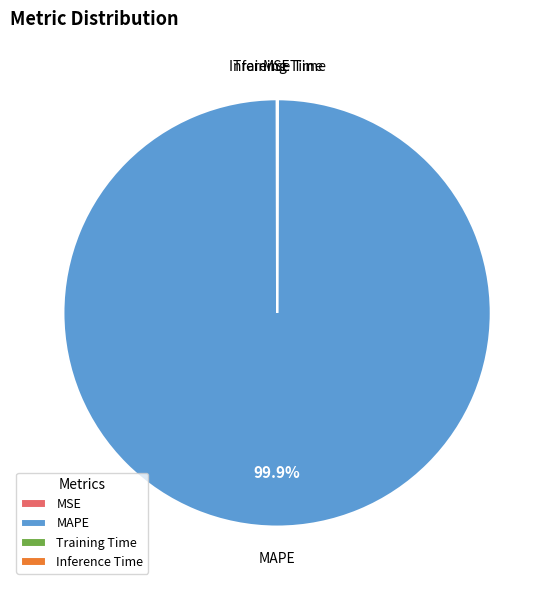

What is the largest slice in the pie chart?

MAPE